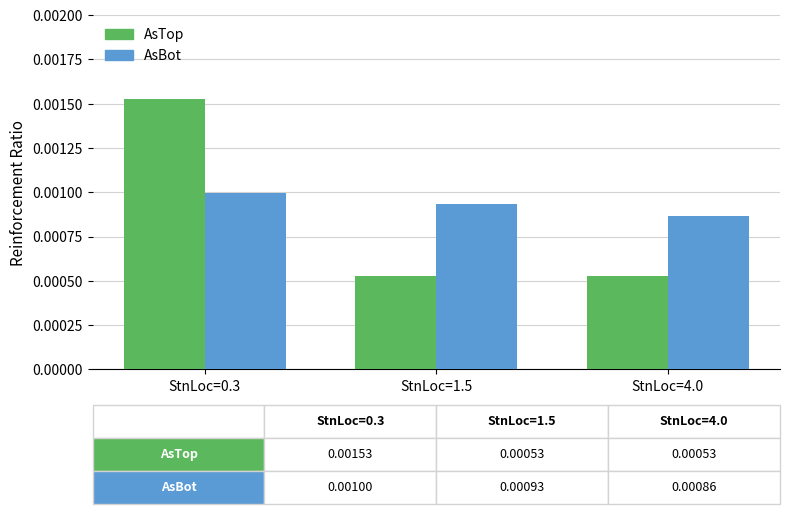

What is the label of the 2nd bar from the left?

StnLoc=1.5